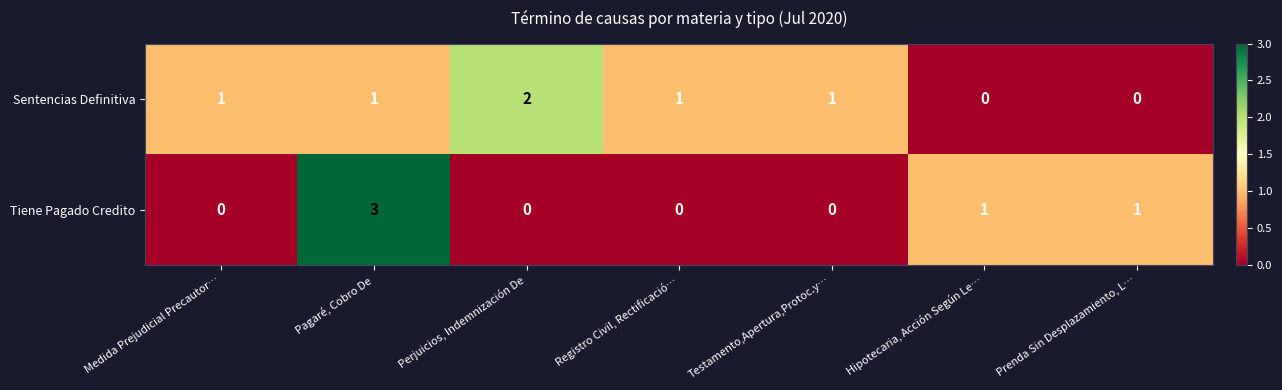

The Sentencias Definitiva series shows 1 at Prenda Sin Desplazamiento, L…. True or false?

False